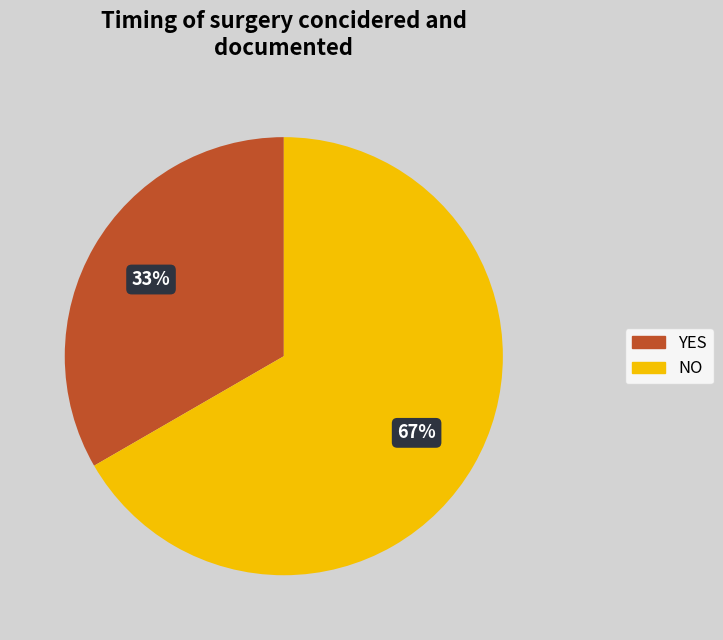

Count the number of slices in the pie.

2